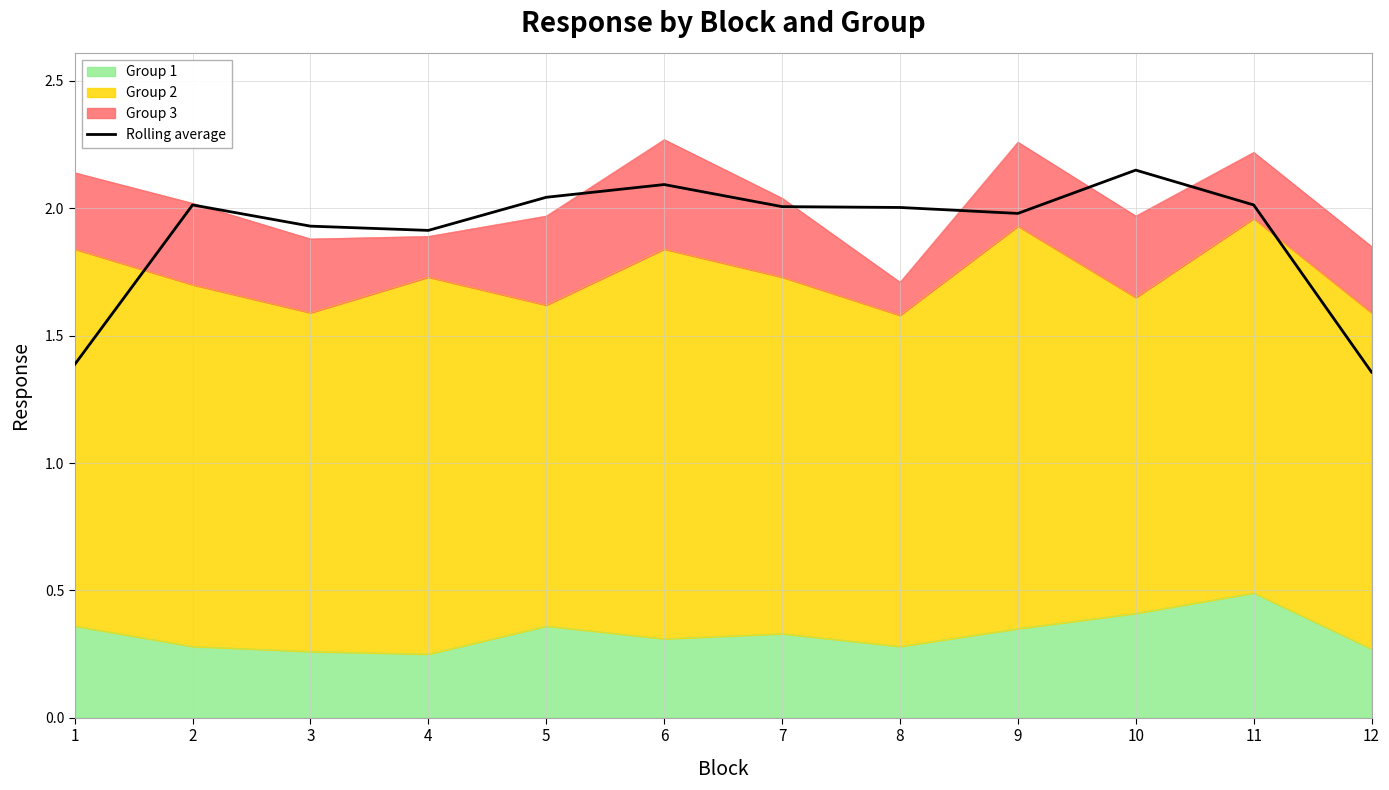

Reading left to right, what are all the values shown in this chart?

1=1.4	2=2.0	3=1.9	4=1.9	5=2.0	6=2.1	7=2.0	8=2.0	9=2.0	10=2.1	11=2.0	12=1.4